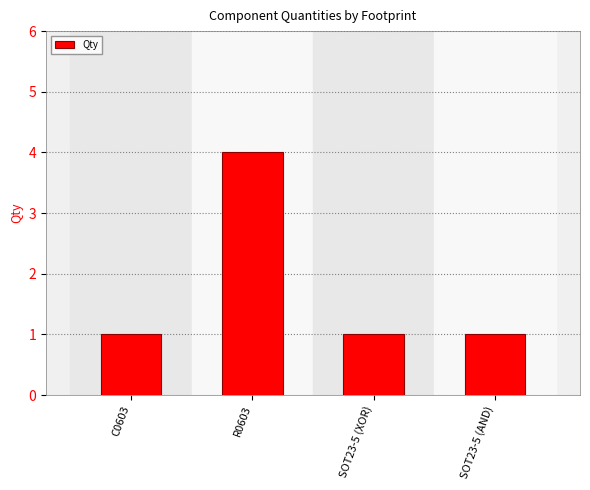

What is the approximate value at R0603?

4